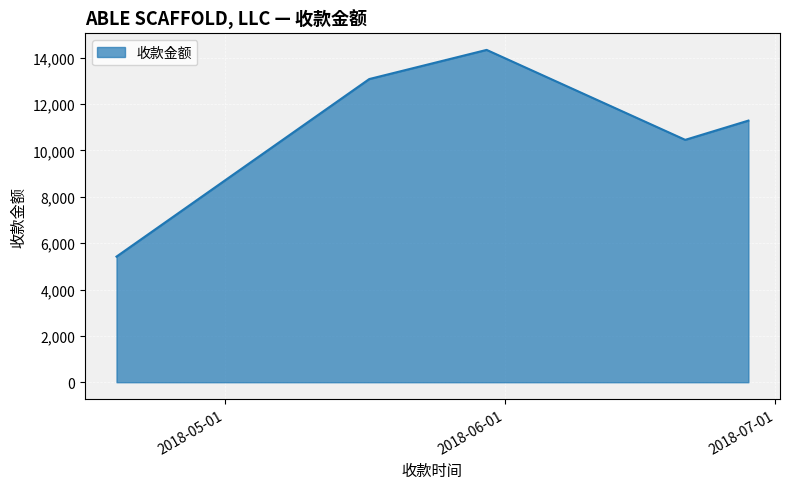

How many interior local peaks (higher than both neighbors) does the data have?

1